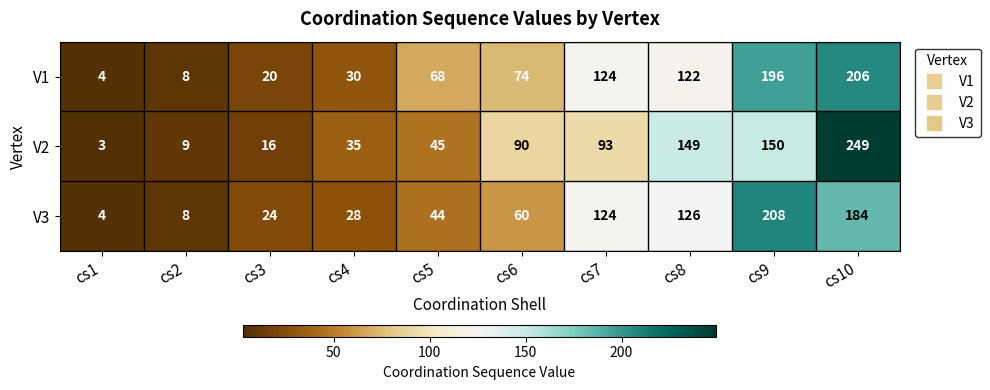

Is it true that V1 equals 20 at cs3?

True